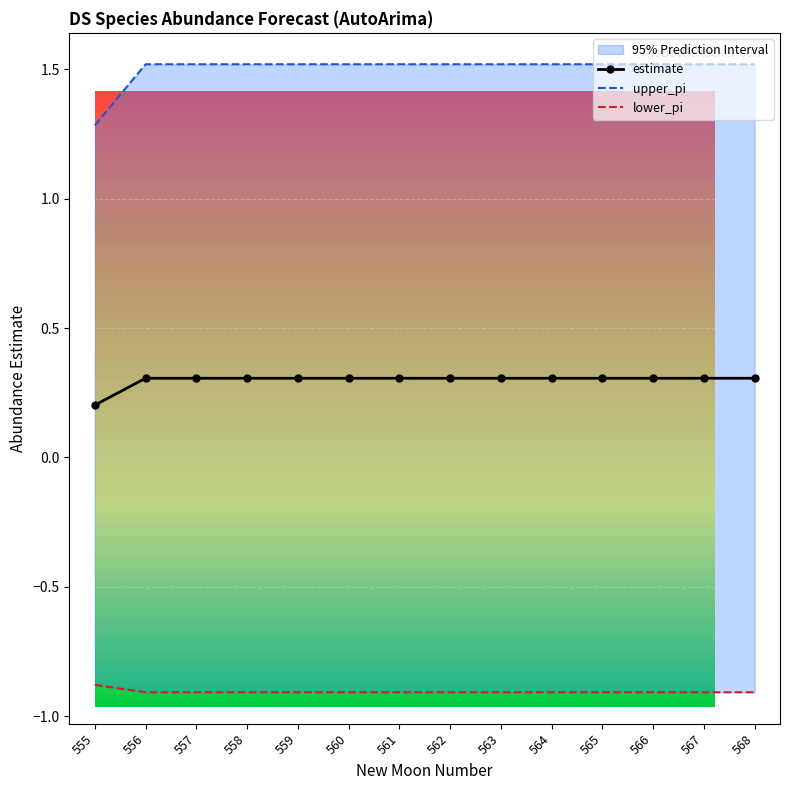

List the labels in order of lower_pi value, smallest first.

556, 557, 558, 559, 560, 561, 562, 563, 564, 565, 566, 567, 568, 555